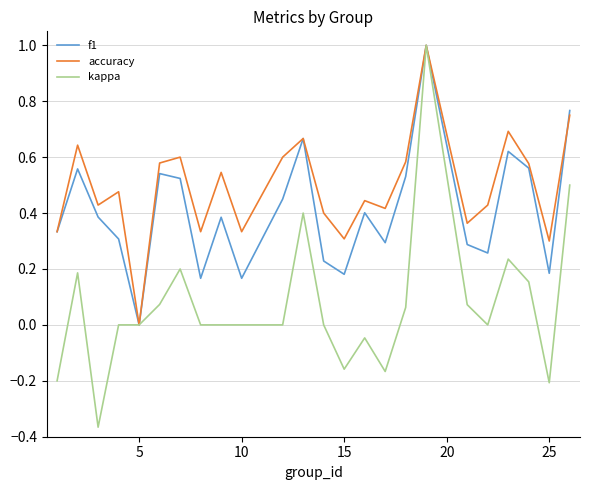

Which series has the largest total across all categories?

accuracy